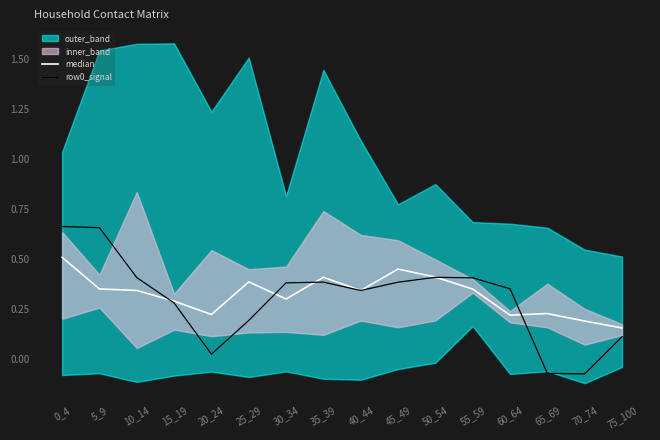

What is the smallest value displayed?

-0.1